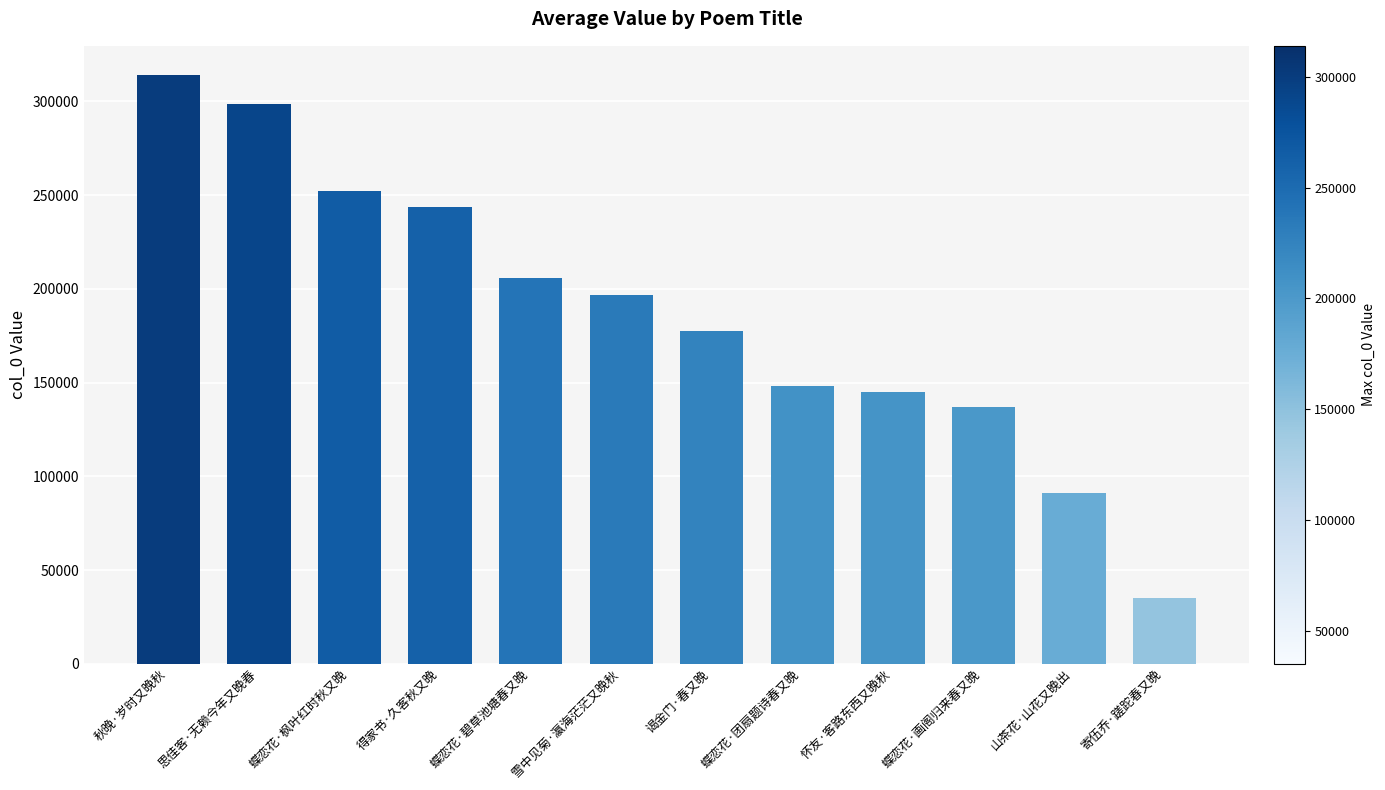

True or false: the data shows 177463 at 谒金门·春又晚.

True